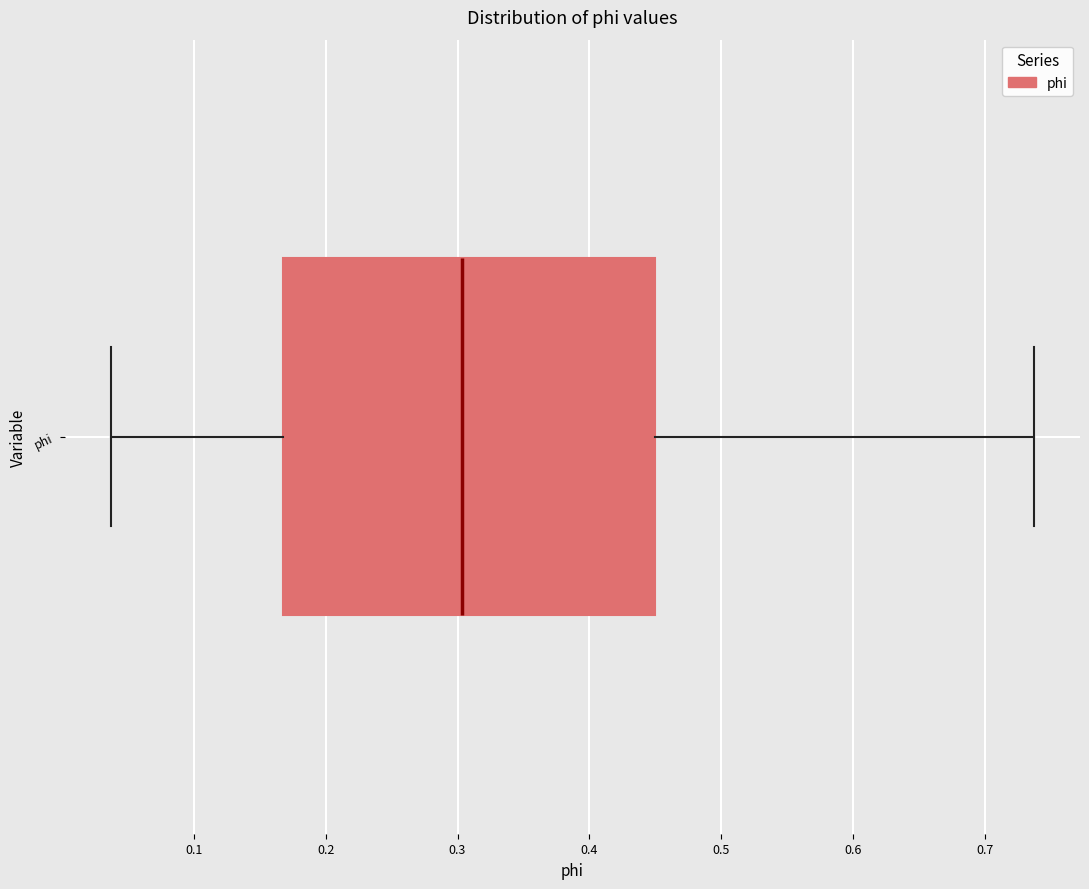

Transcribe this box plot: give where the median line is, the range the box spans, and where the two whiskers end, as read against the x-axis. The values are not printed on the chart, so give them approximately, as read against the axis.

median 0.30, box 0.17 to 0.45, whiskers 0.04 to 0.74